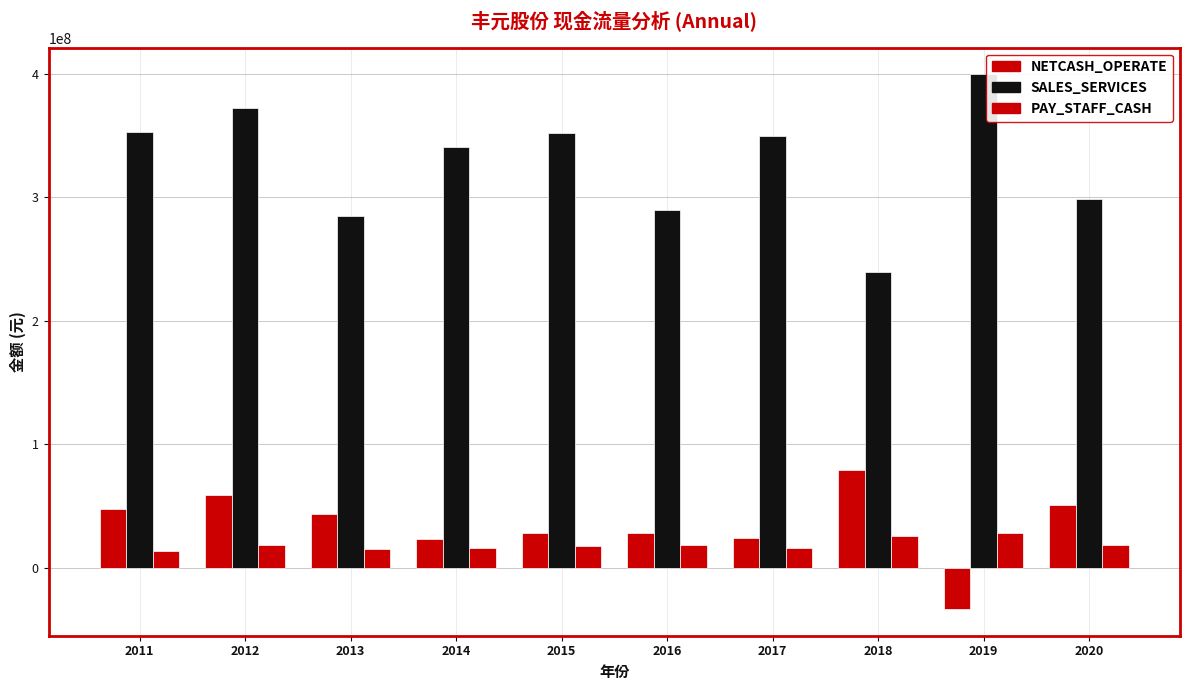

Between 2019 and 2015, which is larger?

2015